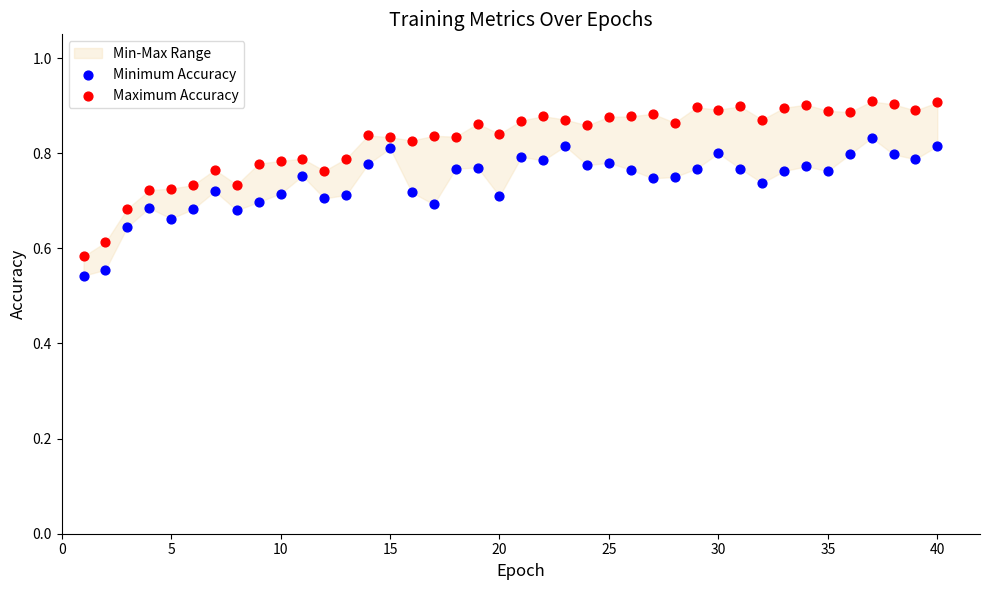

Which series has the widest spread of Y values?

Maximum Accuracy